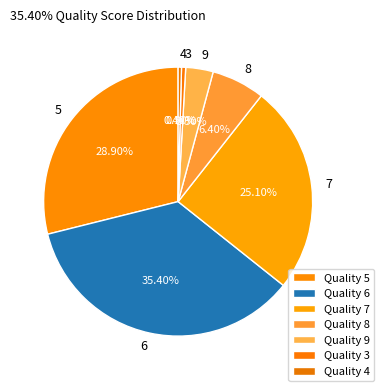

Approximately how many times larger is the value at 4 compared to 3?

0.8